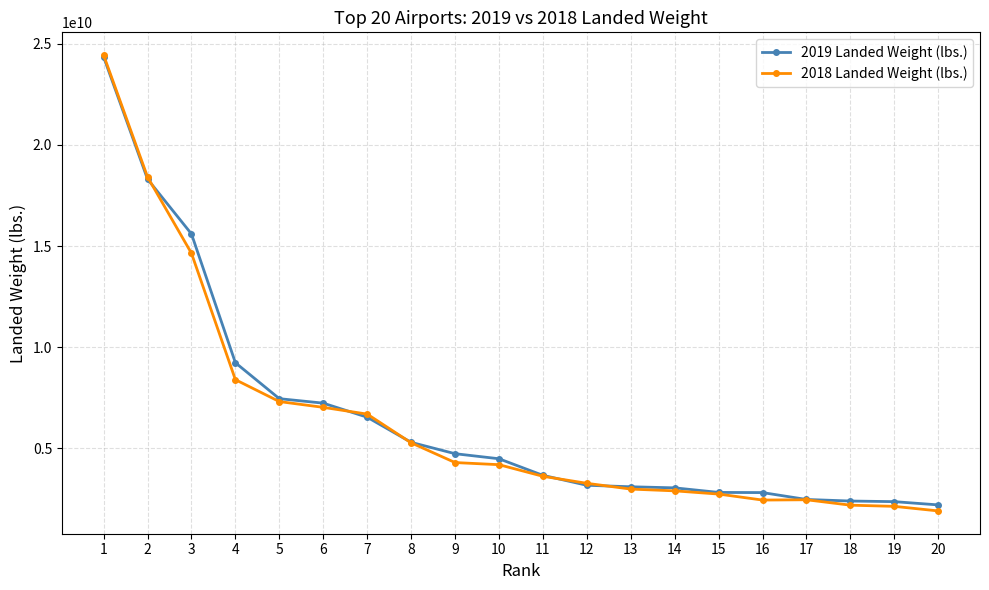

Is it true that 2018 Landed Weight (lbs.) equals 8398363905 at 4?

True